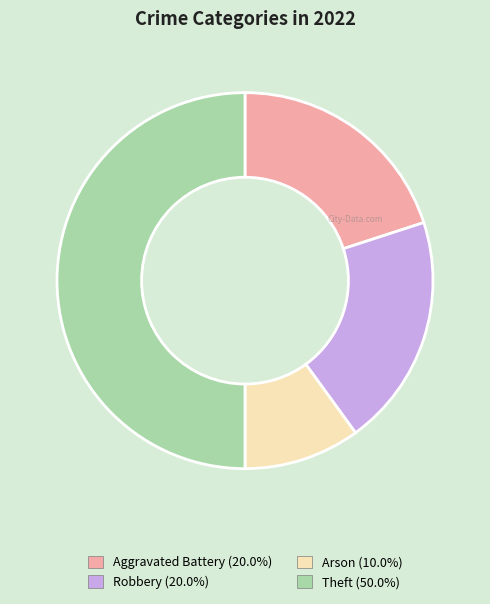

True or false: Theft accounts for 41% of the total.

False